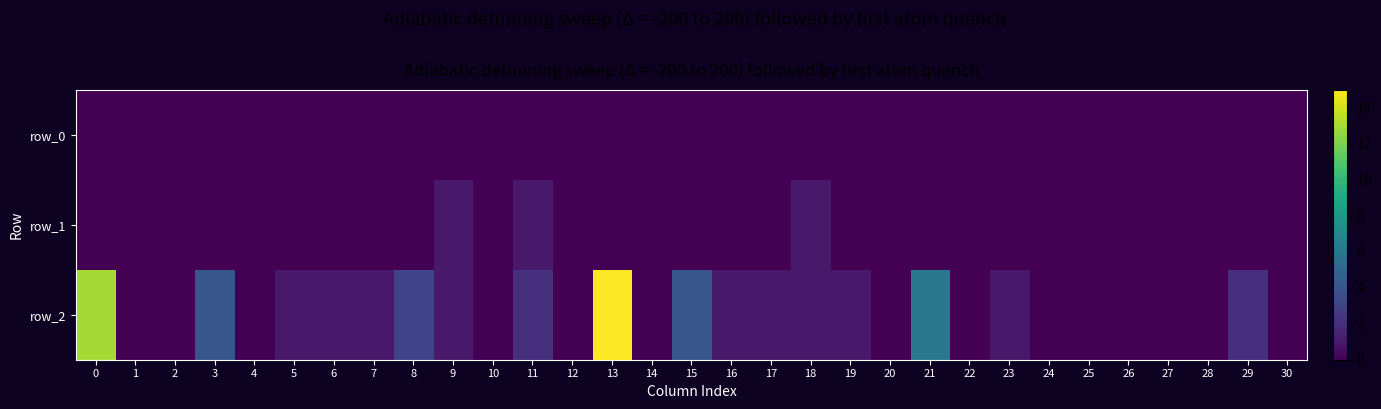

True or false: row_0 has a value of 0.0 at 5.

True